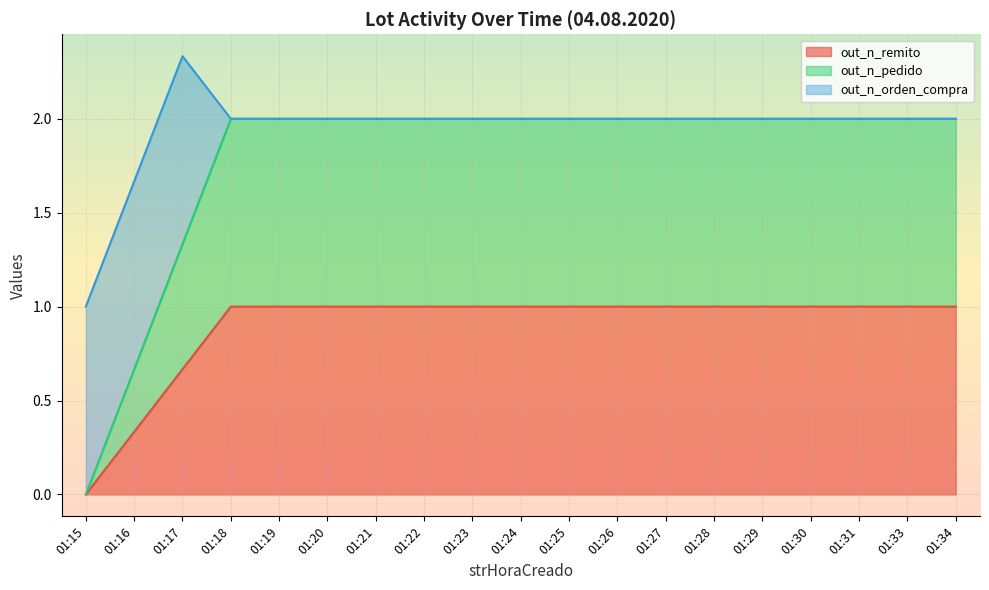

Which category has the highest value in the out_n_remito series?

01:18